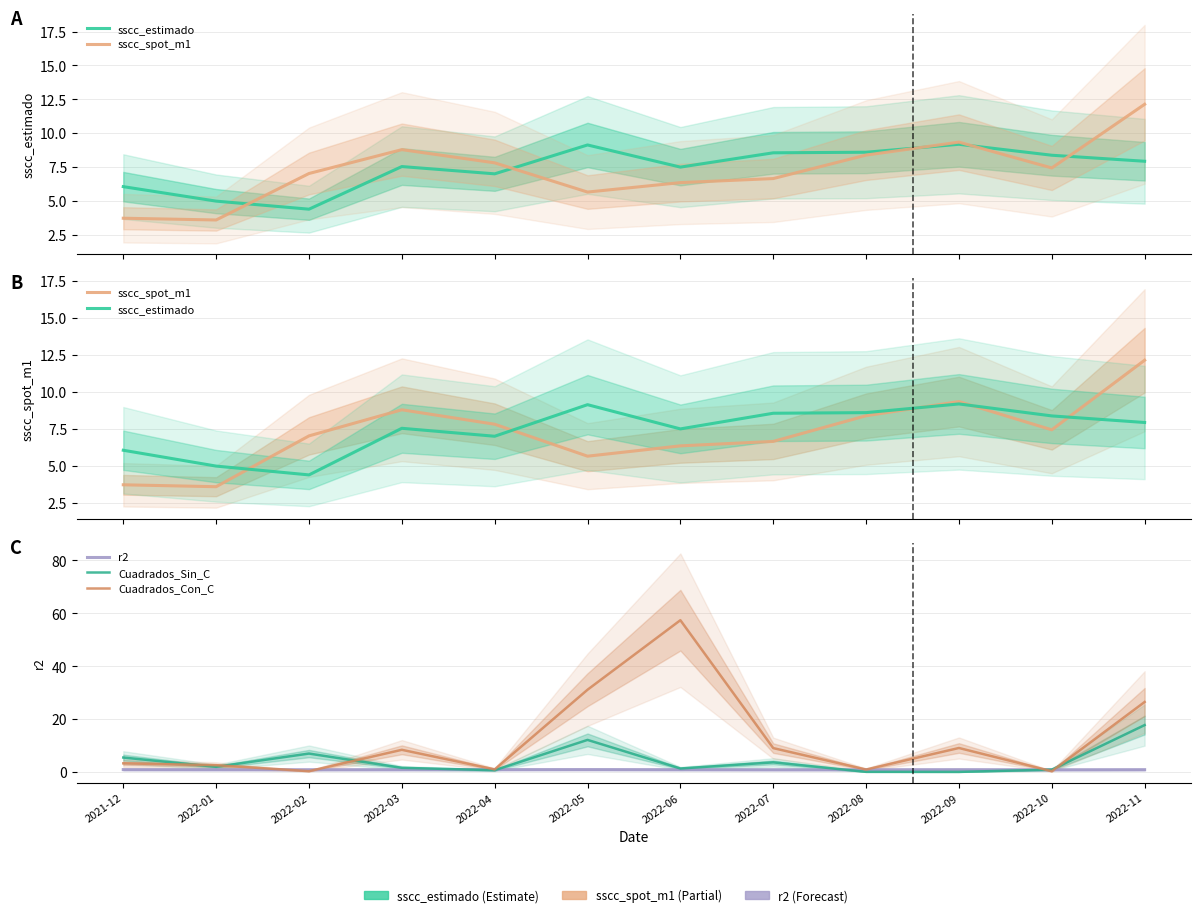

How many values in the Cuadrados_Sin_C series are below 1?

4